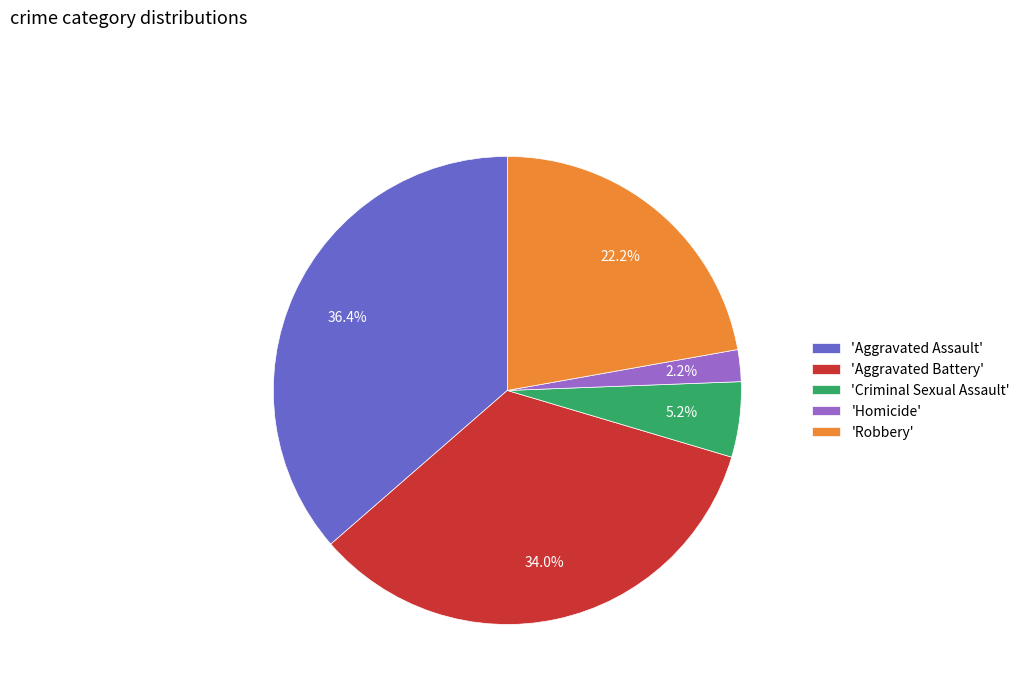

Which slice is the largest?

'Aggravated Assault'